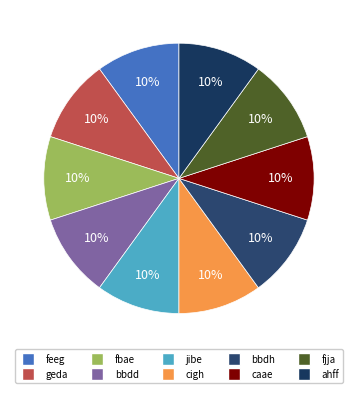

How many slices are in this pie chart?

10